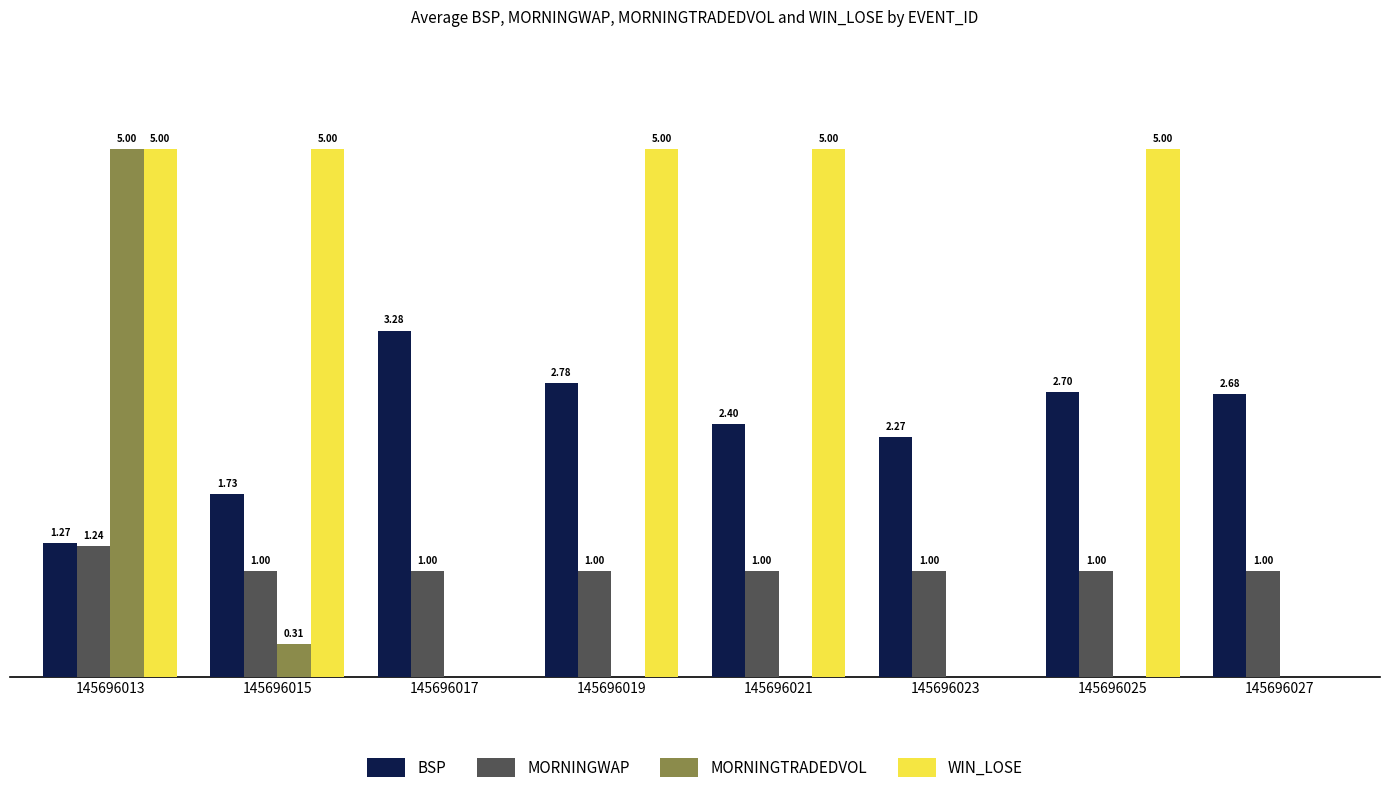

Which series changed the most between 145696013 and 145696015?

MORNINGTRADEDVOL